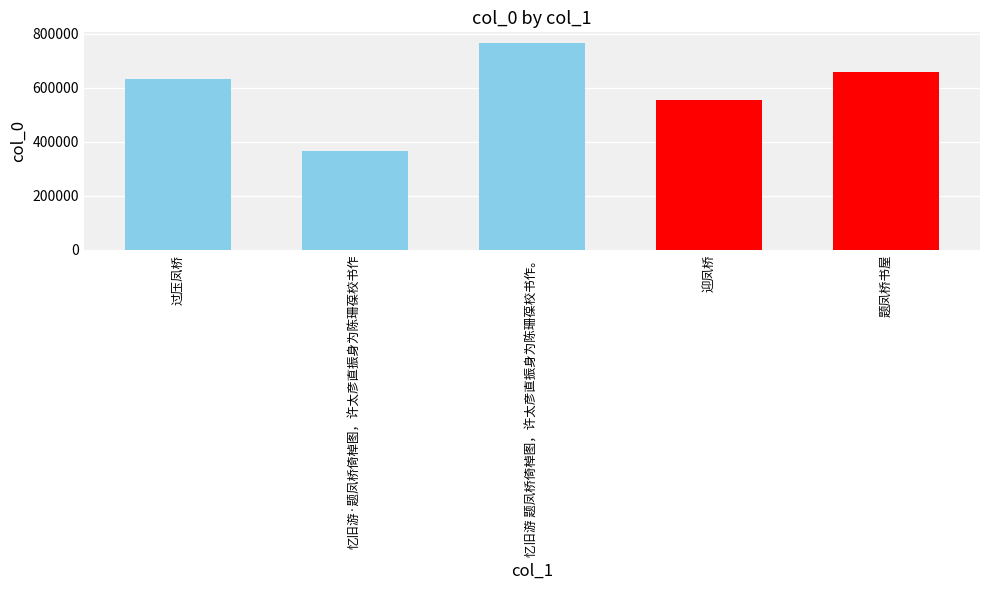

What is the difference between the maximum and minimum values?

400603